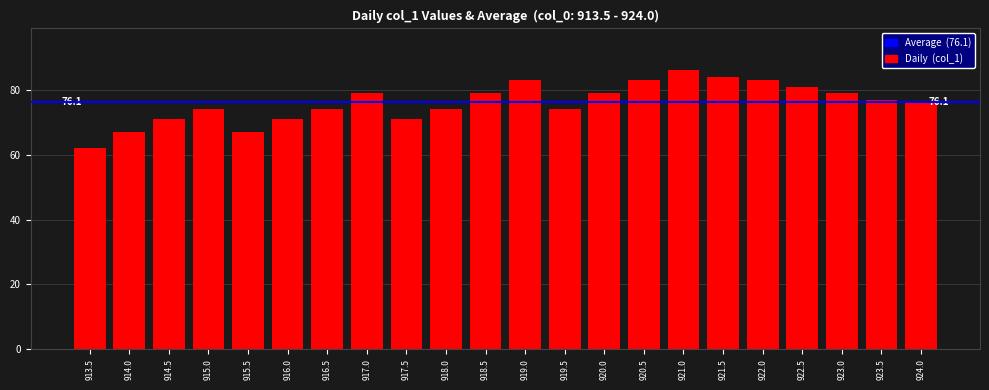

Reading left to right, transcribe all the data shown in this chart.

62	67	71	74	67	71	74	79	71	74	79	83	74	79	83	86	84	83	81	79	77	76